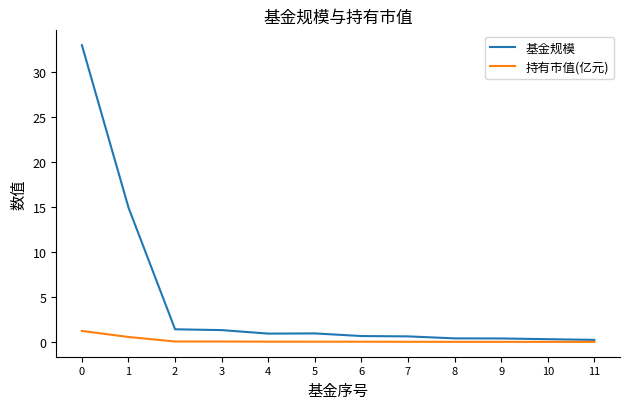

True or false: 基金规模 has a value of 0.7 at 6.

True